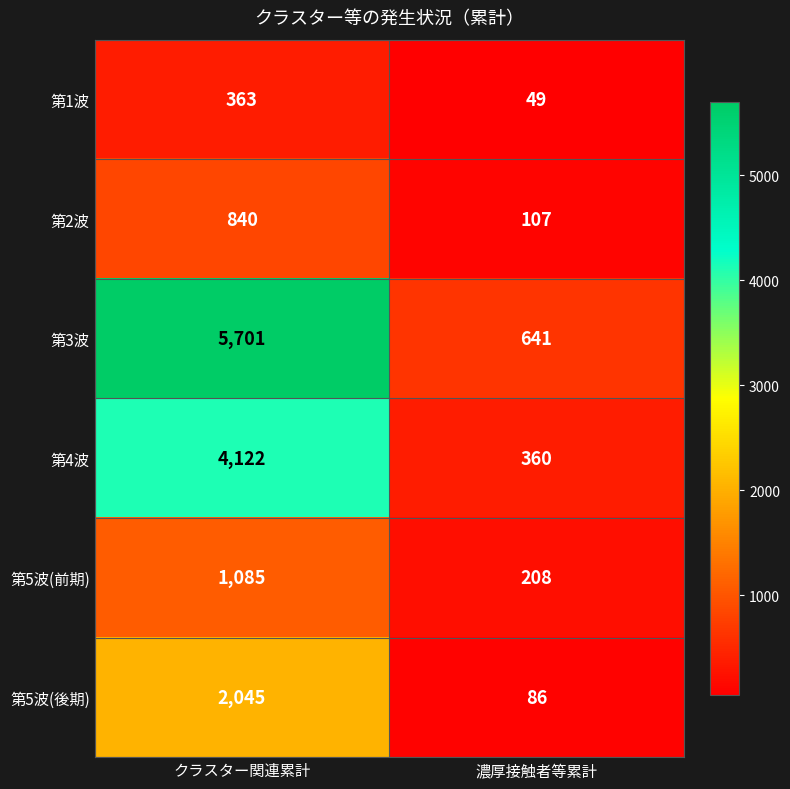

What is the greatest value displayed?

5701